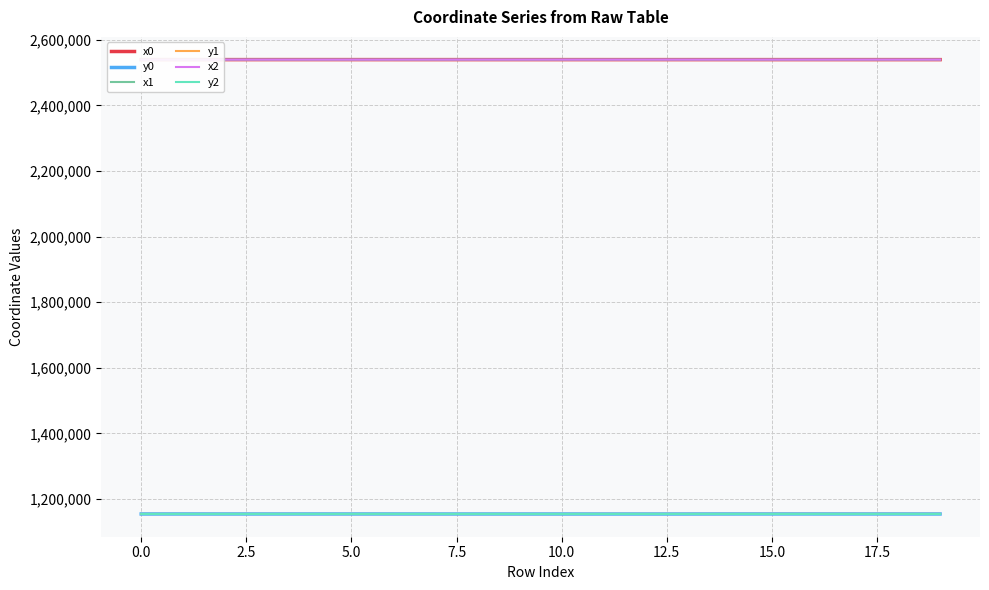

Which category has the lowest value in the y0 series?

11